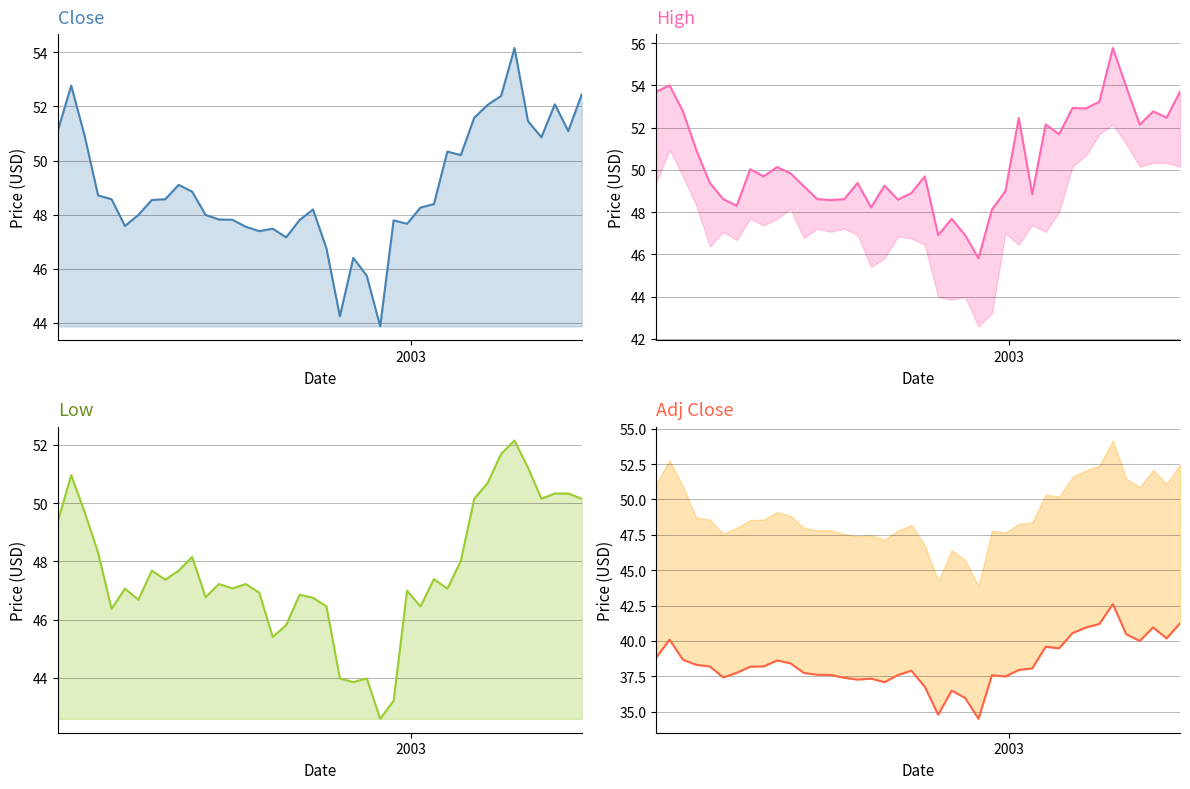

The Close series shows 27.7 at 35. True or false?

False